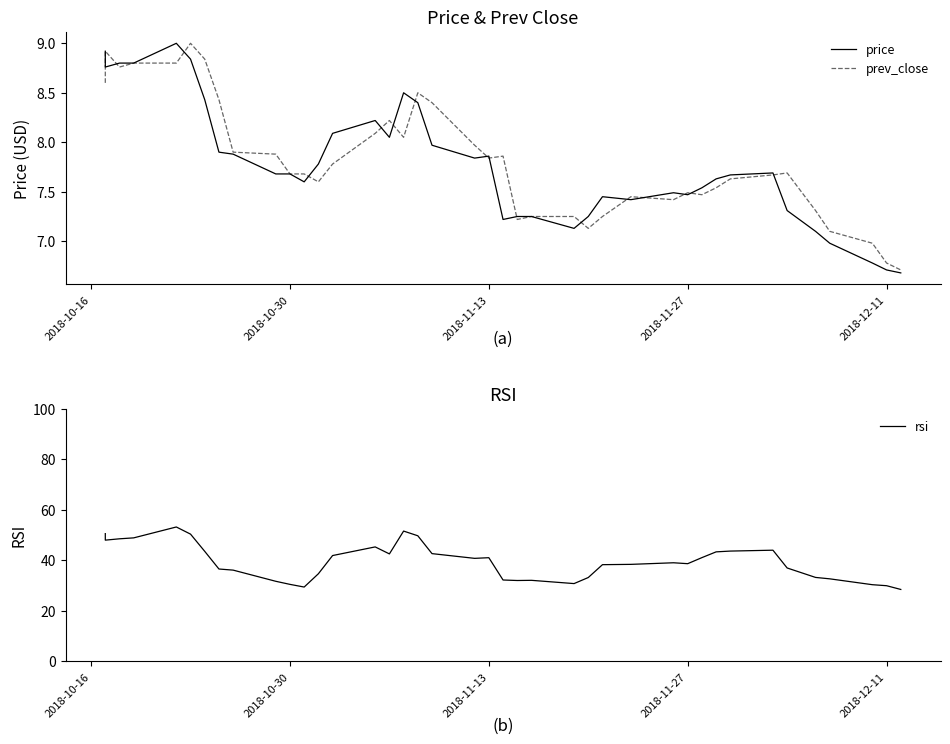

Reading left to right, what are all the values shown in this chart?

price: 8.9	8.8	8.8	8.8	9.0	8.8	8.4	7.9	7.9	7.7	7.7	7.6	7.8	8.1	8.2	8.1	8.5	8.4	8.0	7.8	7.9	7.2	7.2	7.2	7.1	7.2	7.5	7.4	7.5	7.5	7.5	7.6	7.7	7.7	7.3	7.1	7.0	6.8	6.7	6.7
prev_close: 8.6	8.9	8.8	8.8	8.8	9.0	8.8	8.4	7.9	7.9	7.7	7.7	7.6	7.8	8.1	8.2	8.1	8.5	8.4	8.0	7.8	7.9	7.2	7.2	7.2	7.1	7.2	7.5	7.4	7.5	7.5	7.5	7.6	7.7	7.7	7.3	7.1	7.0	6.8	6.7
rsi: 50.6	48.0	48.5	48.9	53.2	50.4	43.6	36.6	36.1	31.7	30.5	29.4	34.7	41.9	45.3	42.6	51.6	49.8	42.7	40.8	41.1	32.2	32.0	32.1	30.8	33.2	38.3	38.4	39.1	38.7	41.1	43.4	43.7	44.0	37.0	33.3	32.7	30.4	30.0	28.5